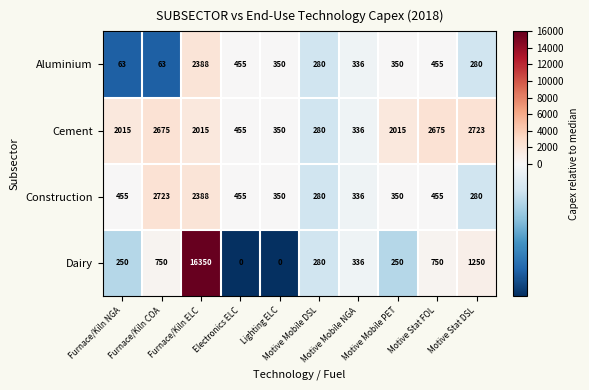

What is the maximum value for Aluminium?

2388